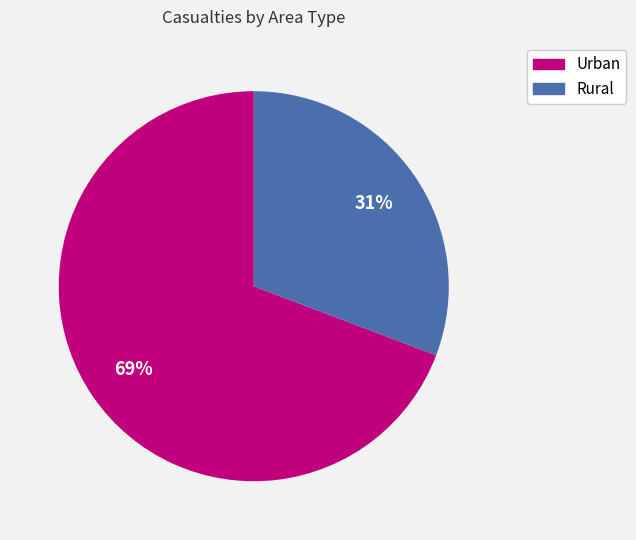

Which has a higher value, Rural or Urban?

Urban